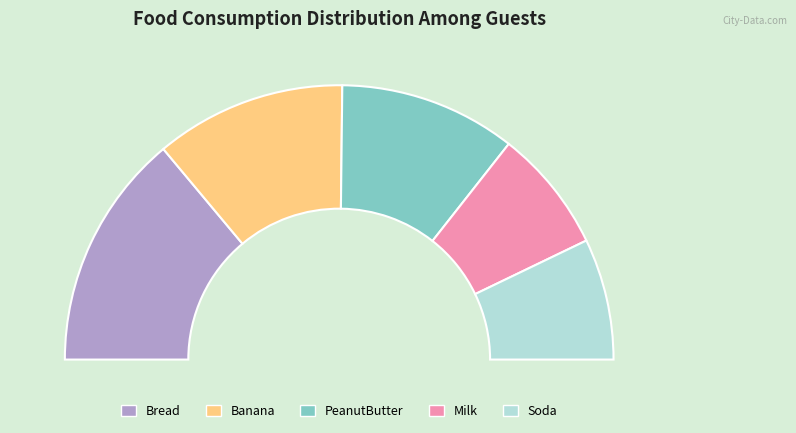

True or false: Vitamins accounts for 1% of the total.

False